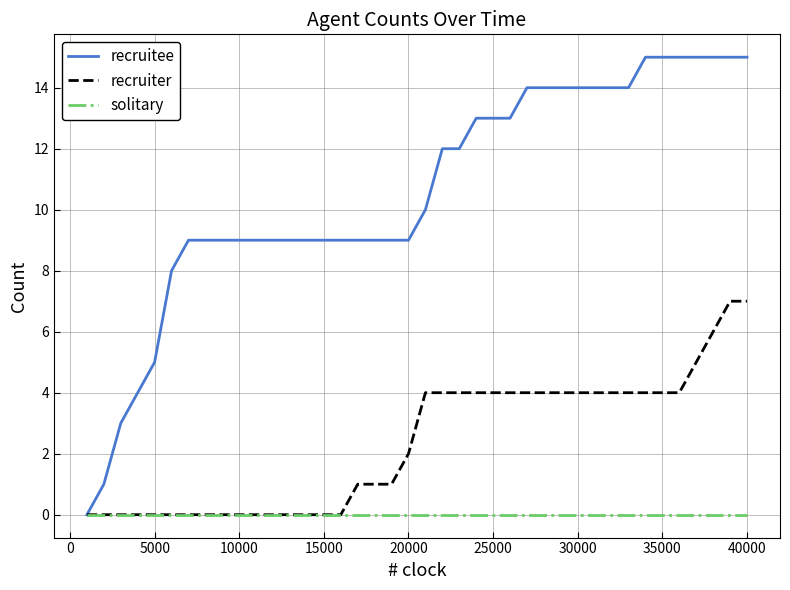

Count the recruiter values in the range 0 to 4.

36